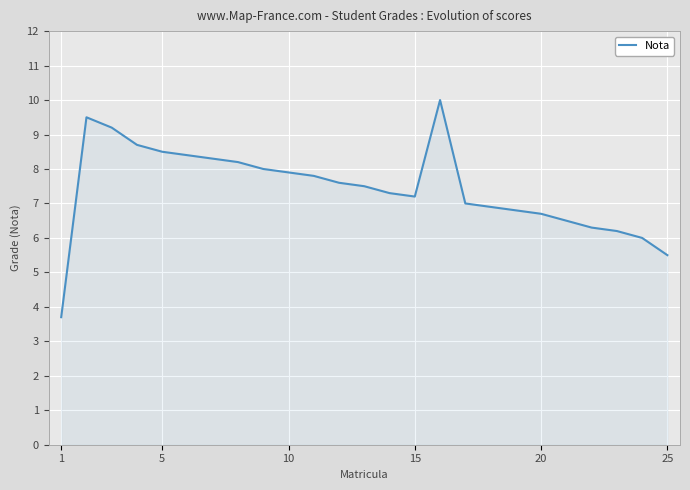

What is the maximum value shown in the chart?

10.0